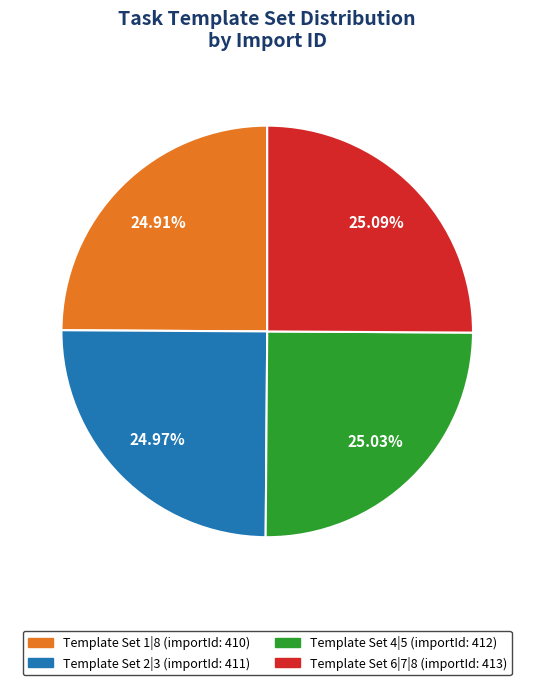

Is there a majority slice in this chart?

No